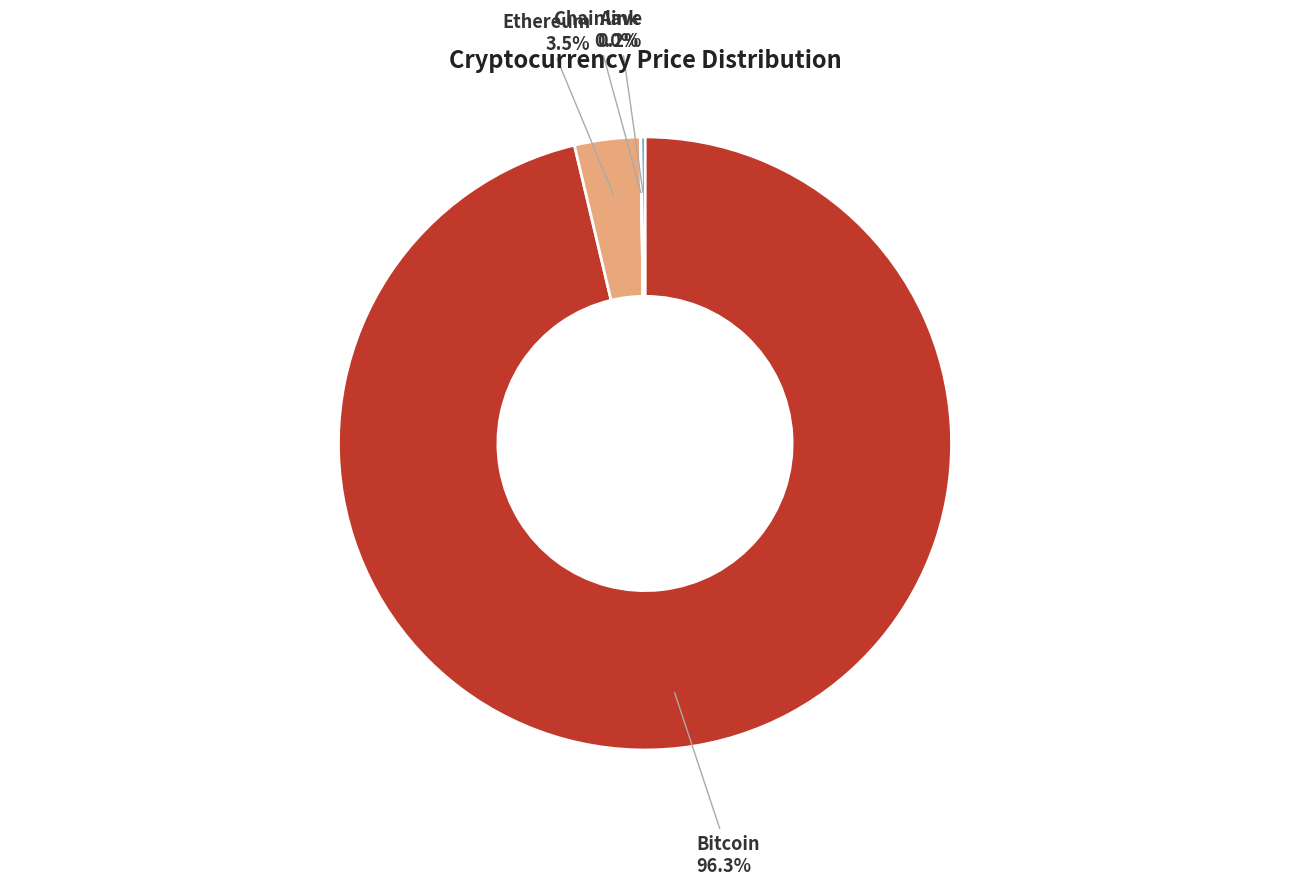

What is the largest slice in the pie chart?

Bitcoin